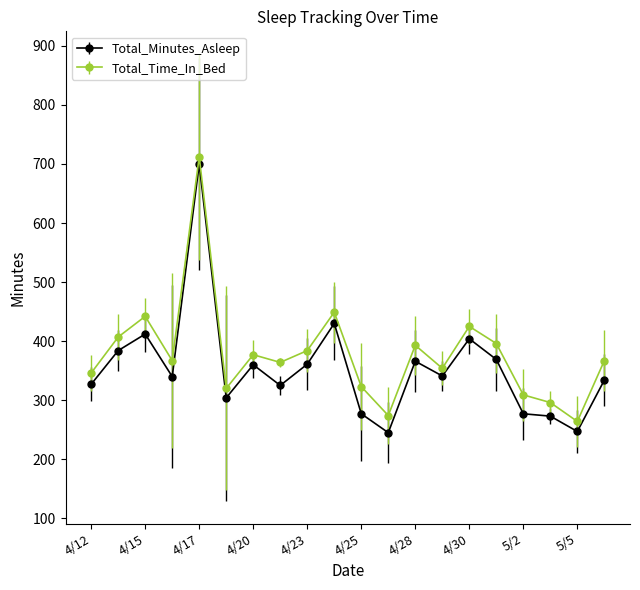

What is the difference between the maximum and second lowest values in the Total_Minutes_Asleep series?

453